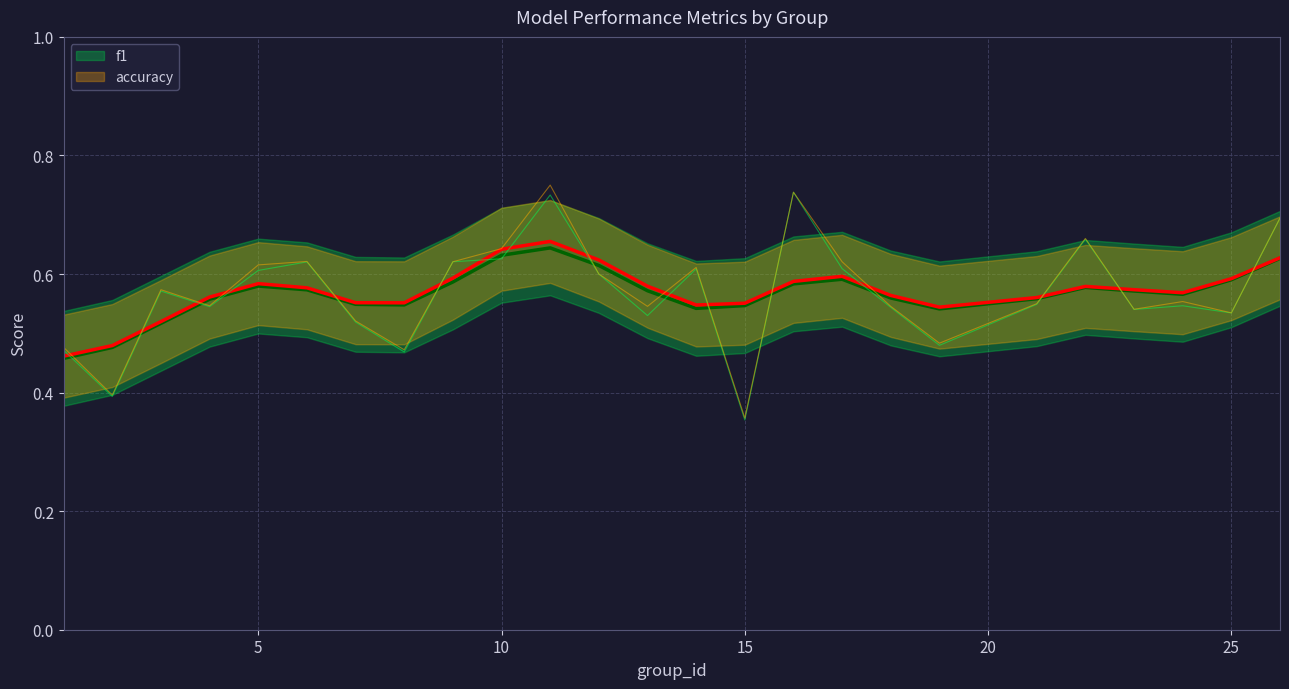

At which category does the chart reach its peak across all series?

11